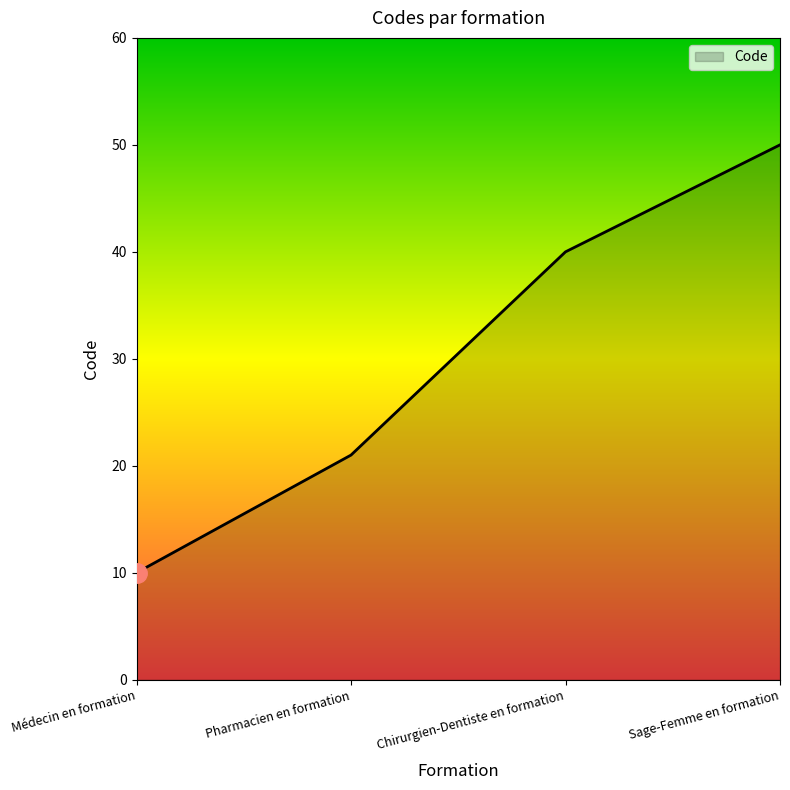

Which has a higher value, Chirurgien-Dentiste en formation or Médecin en formation?

Chirurgien-Dentiste en formation